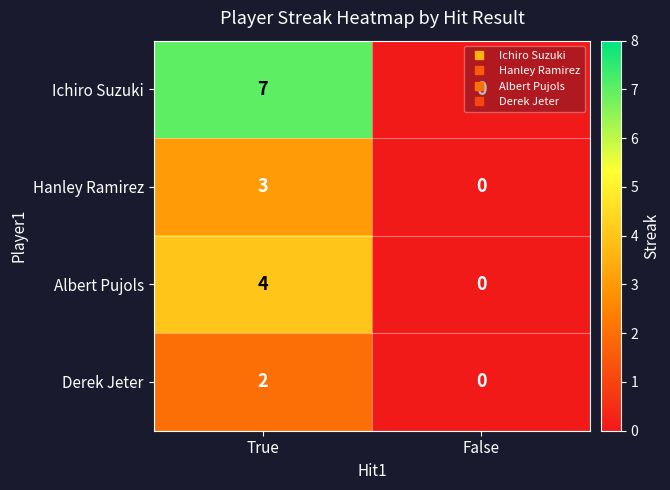

Which series has the largest range (max minus min)?

Ichiro Suzuki